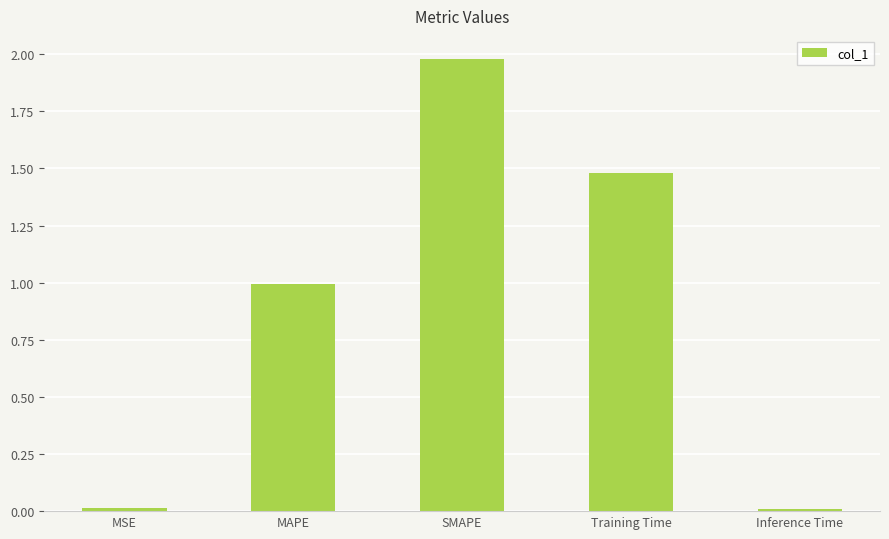

What is the value of the 3rd bar from the left?

2.0